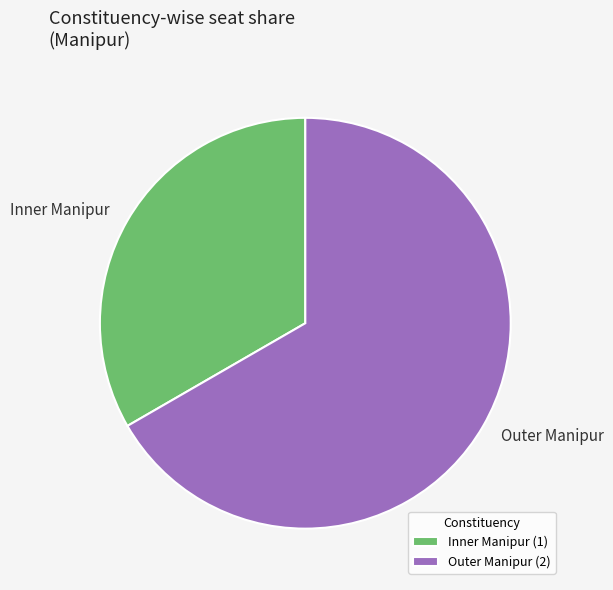

How many slices are in this pie chart?

2